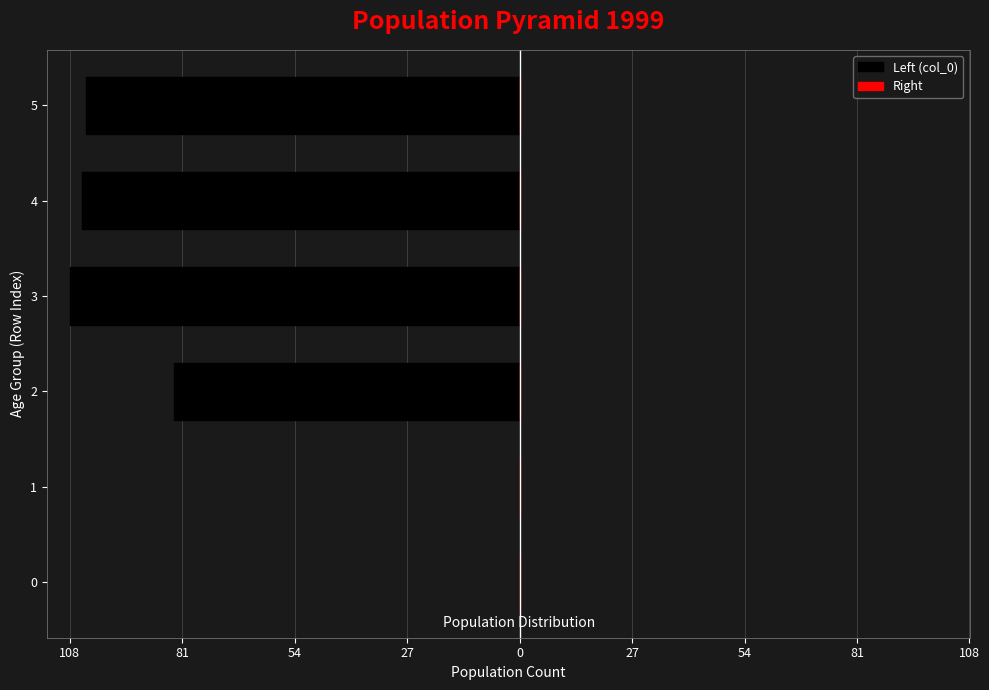

Are the bars horizontal?

Yes